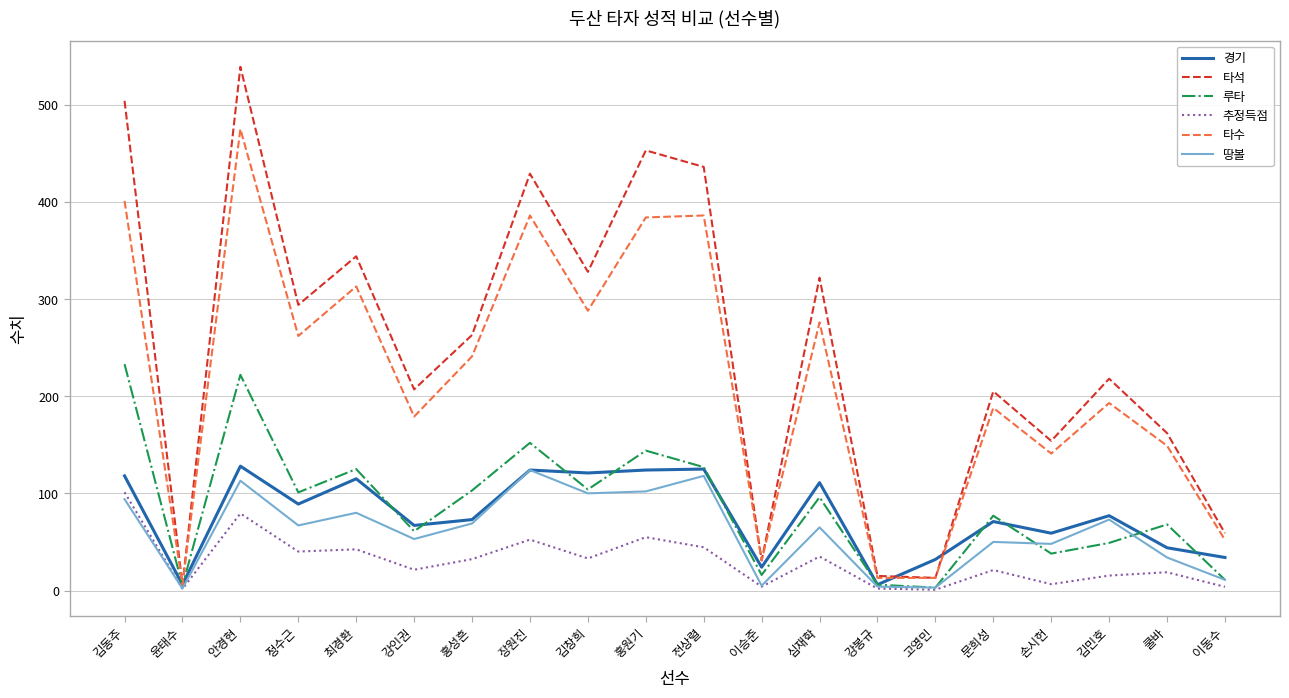

What is the maximum value shown in the chart?

539.0